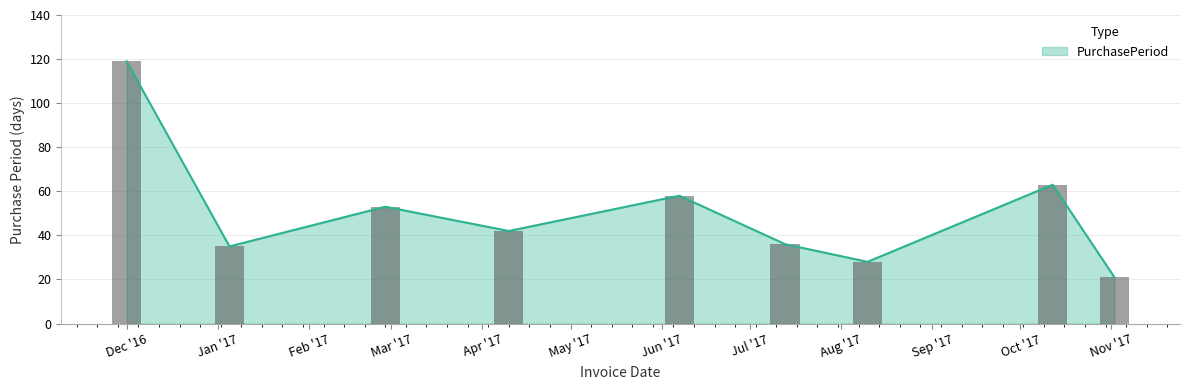

What is the maximum value for PurchasePeriod?

119